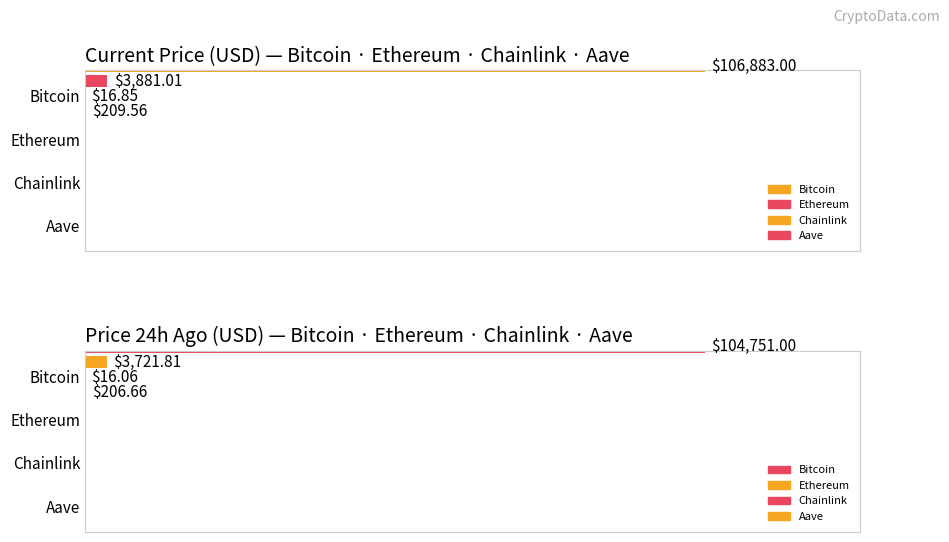

Are the bars grouped side by side (vs. stacked)?

Yes